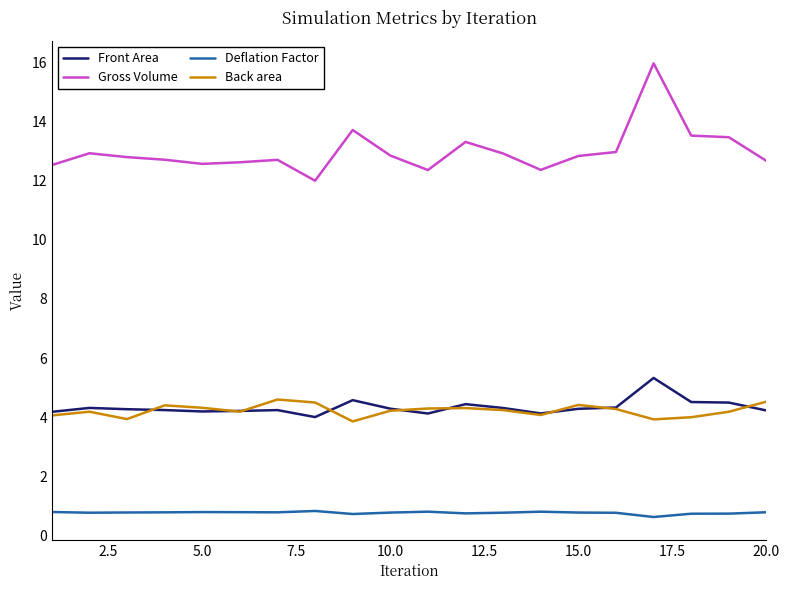

Which series has the largest total across all categories?

Gross Volume